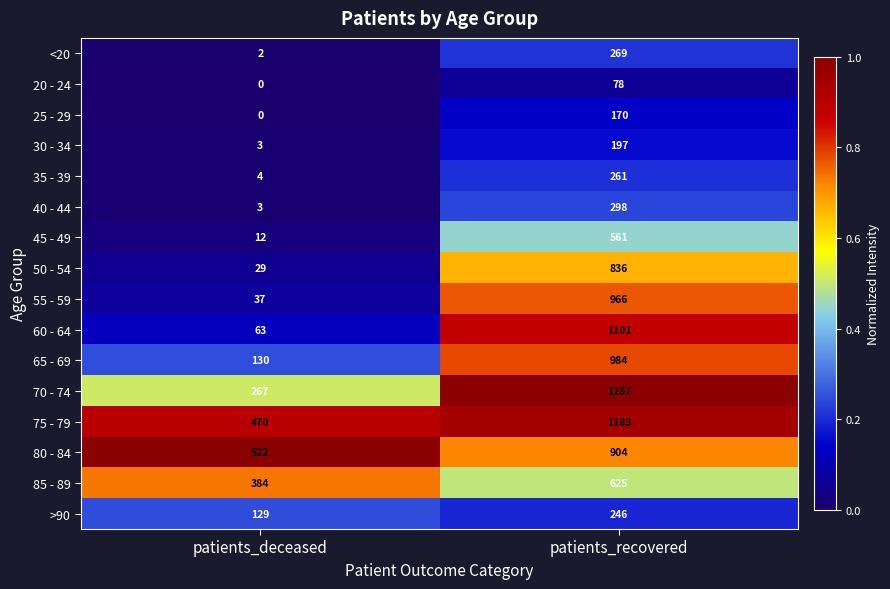

What is the spread (max minus min) of values at patients_recovered?

1179